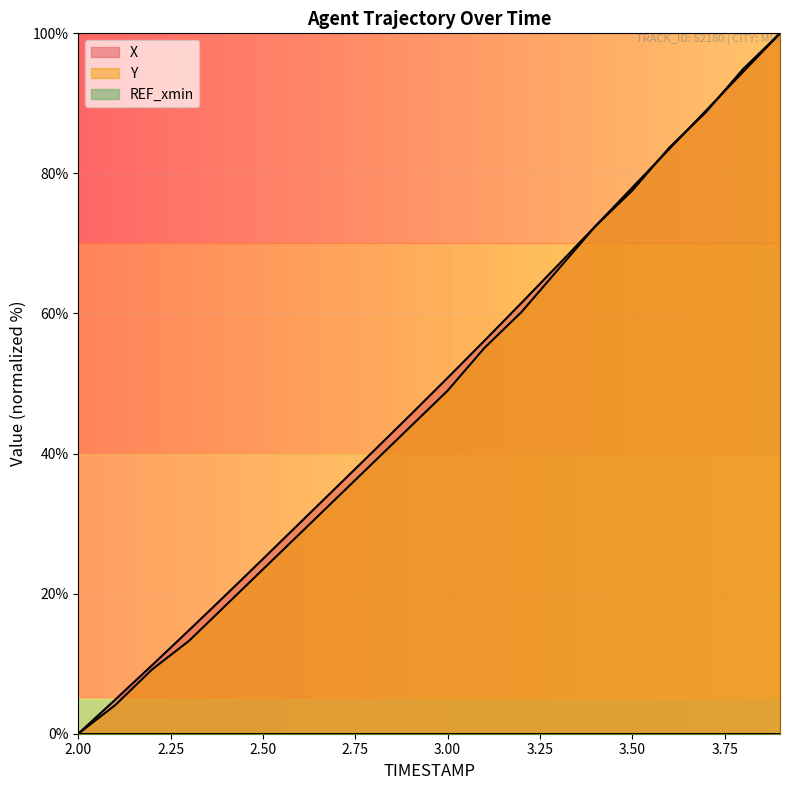

What is the maximum value shown in the chart?

100.0